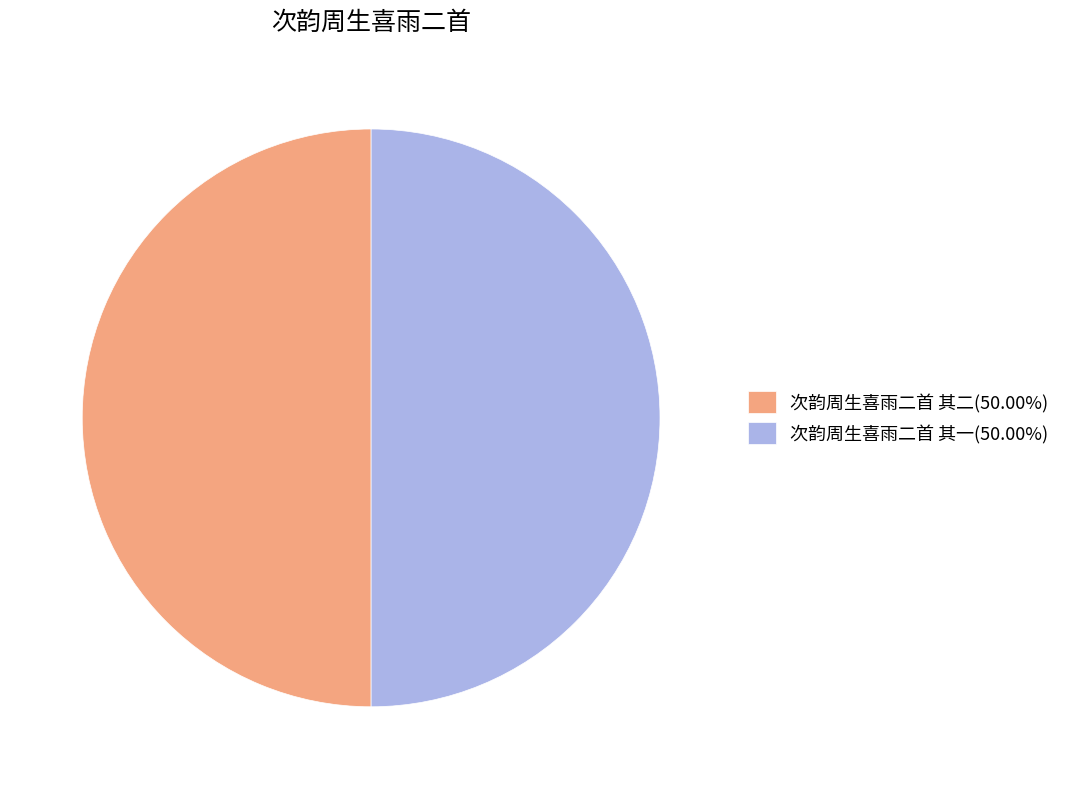

Do 次韵周生喜雨二首 其一 and 次韵周生喜雨二首 其二 together represent more than half of the pie?

Yes